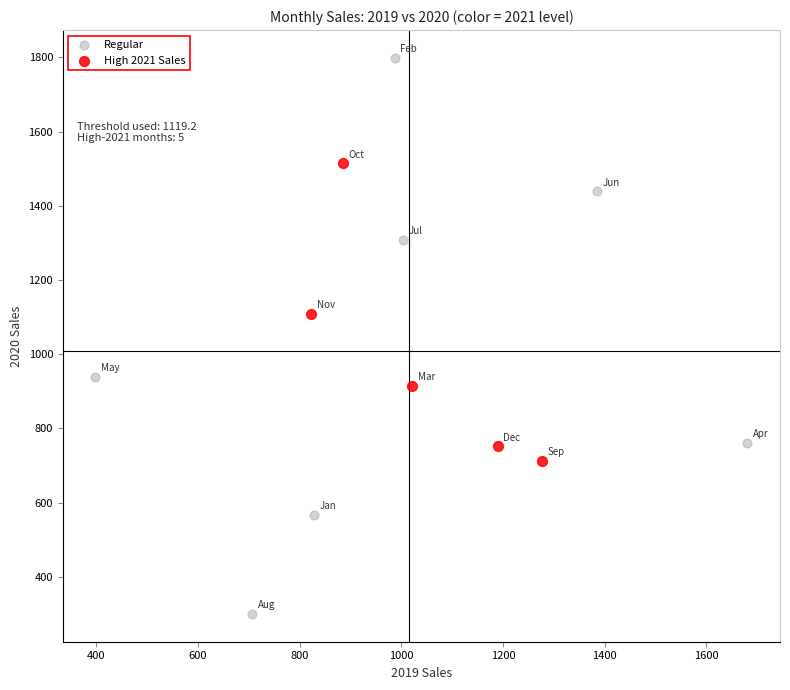

Which series reaches the maximum Y coordinate?

Regular